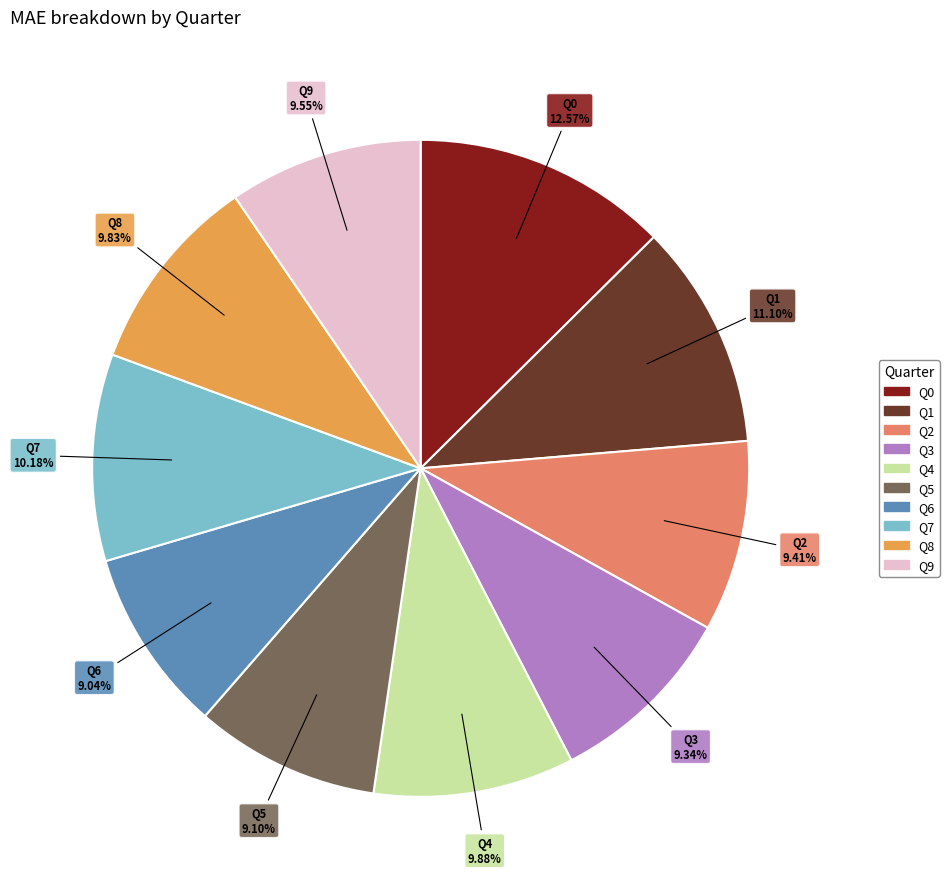

Is there any slice that represents more than half of the pie?

No